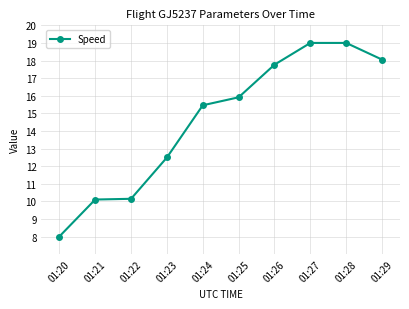

How many lines are shown in the chart?

1